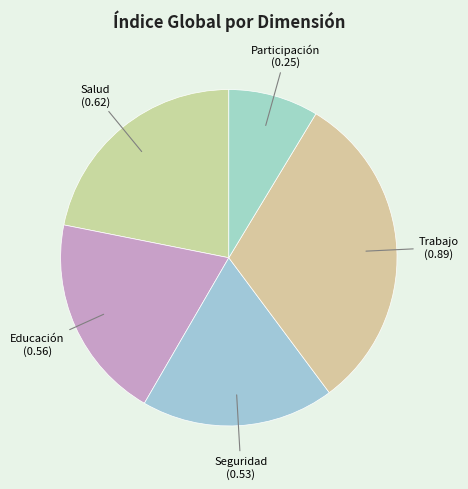

What is the smallest slice in the pie chart?

Participación